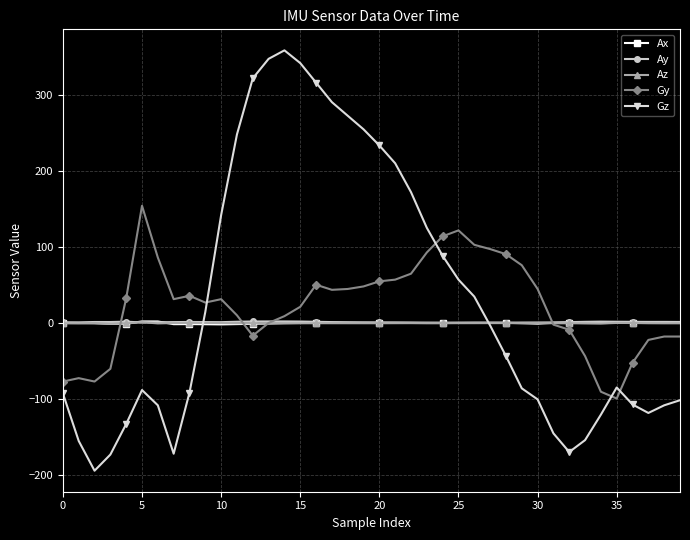

What is the minimum value shown in the chart?

-194.9